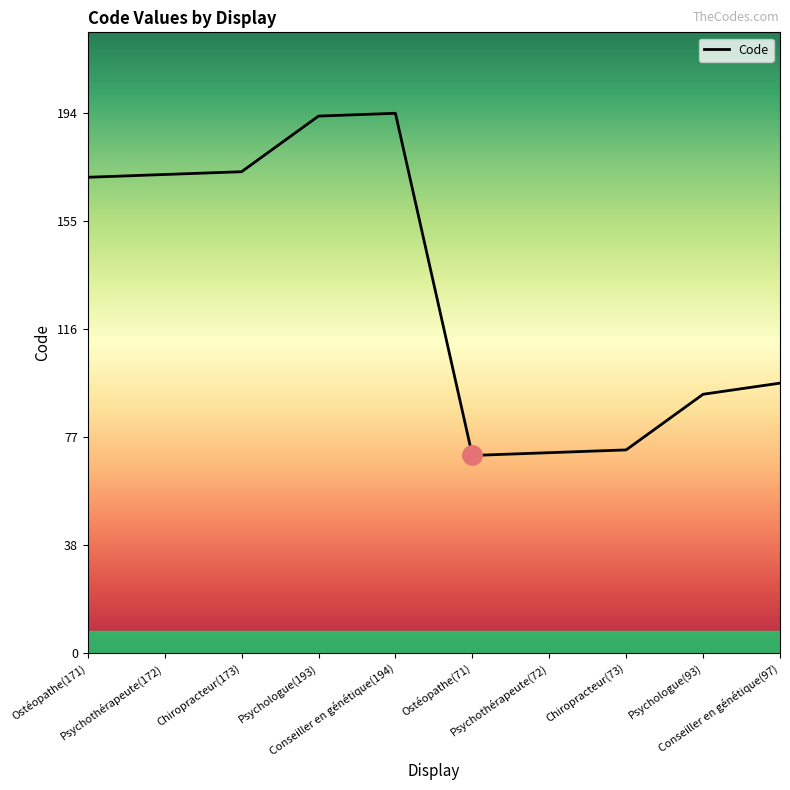

Reading left to right, what are all the values shown in this chart?

Ostéopathe(171)=171	Psychothérapeute(172)=172	Chiropracteur(173)=173	Psychologue(193)=193	Conseiller en génétique(194)=194	Ostéopathe(71)=71	Psychothérapeute(72)=72	Chiropracteur(73)=73	Psychologue(93)=93	Conseiller en génétique(97)=97